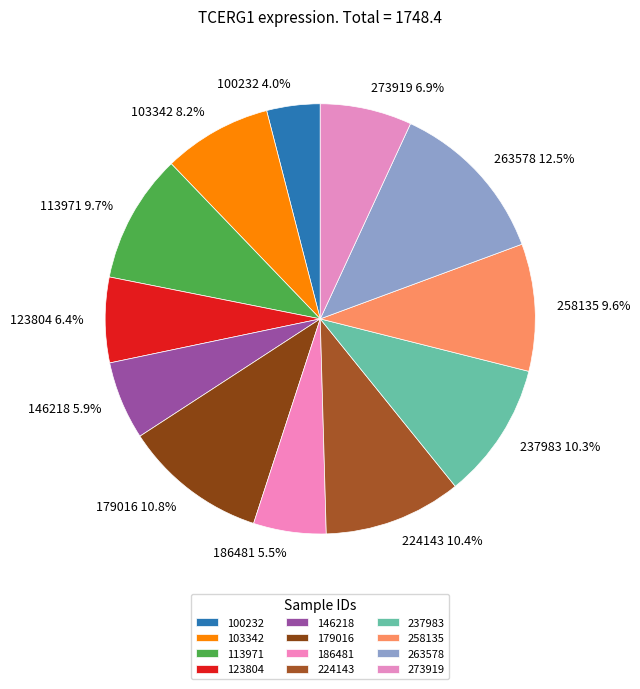

Between 113971 and 263578, which is larger?

263578